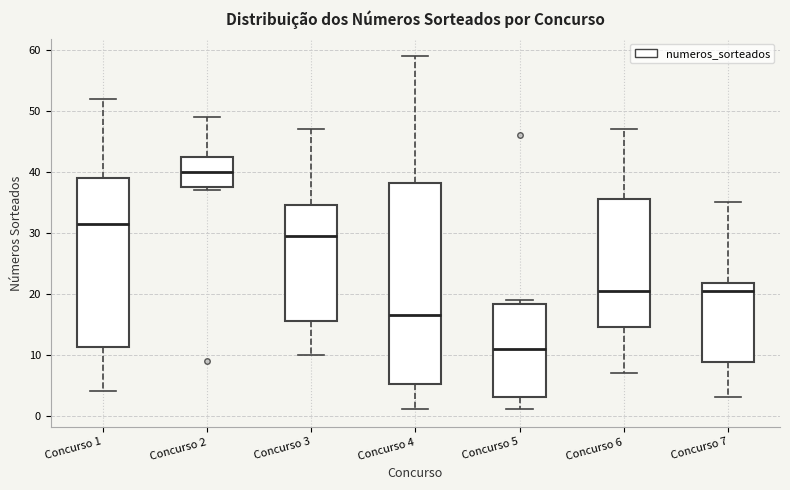

Which box's median line is the lowest?

Concurso 5